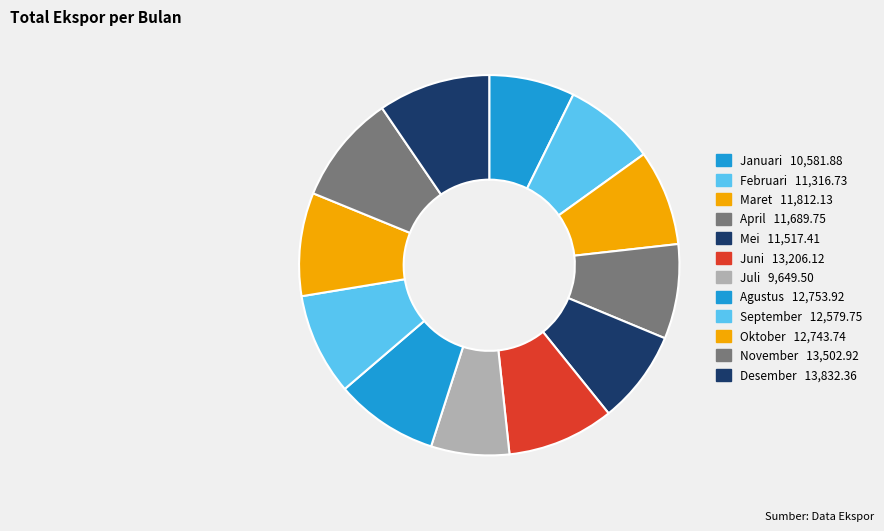

Rank the categories by value from highest to lowest.

Desember, November, Juni, Agustus, Oktober, September, Maret, April, Mei, Februari, Januari, Juli